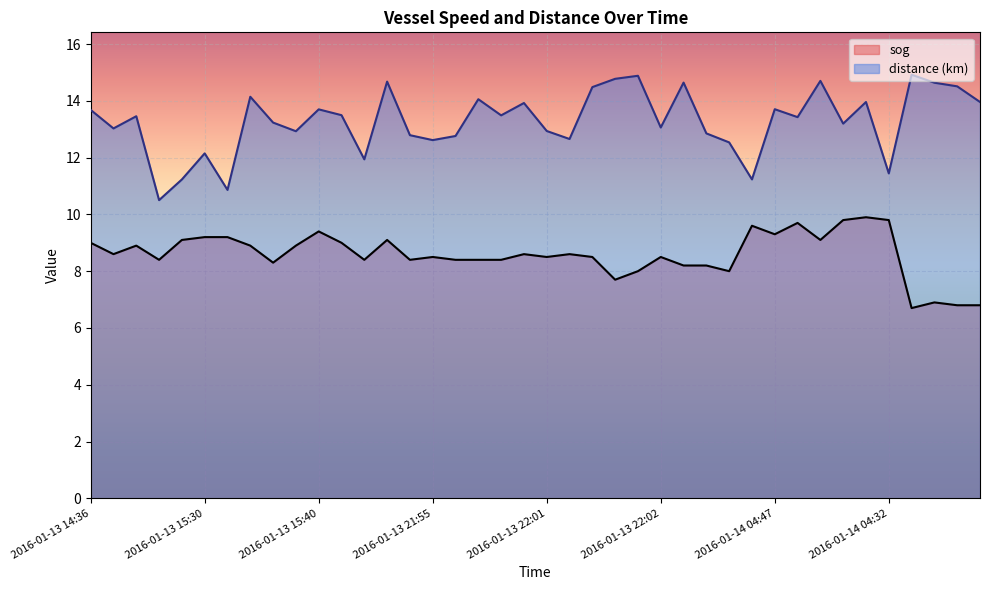

What is the label of the 37th point from the right?

2016-01-13 15:11